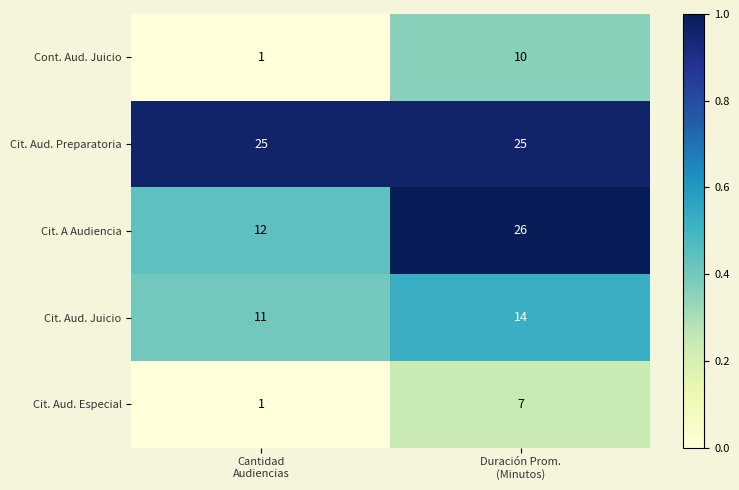

What is the average value of the Cit. A Audiencia series?

19